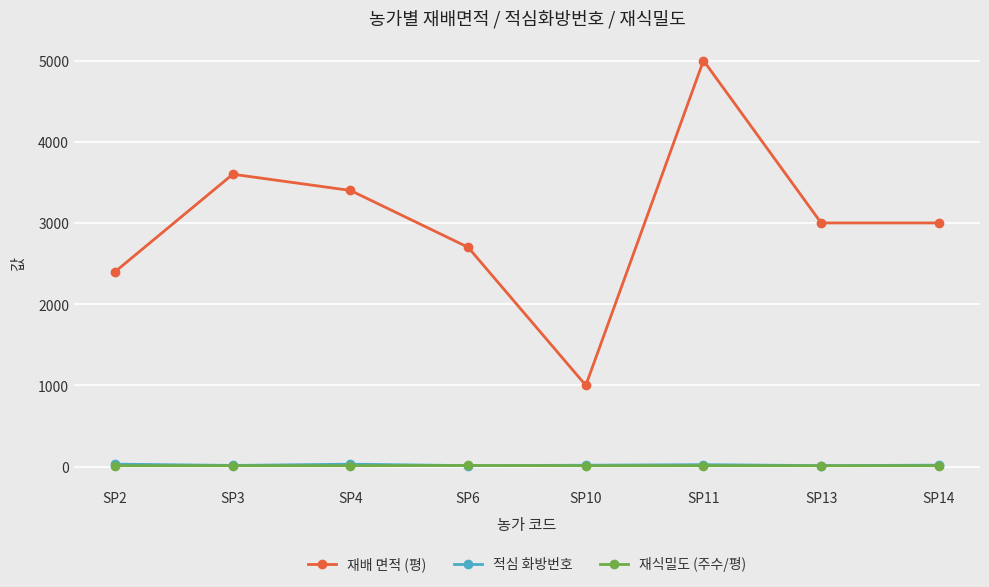

At which category is the sum across all series the highest?

SP11